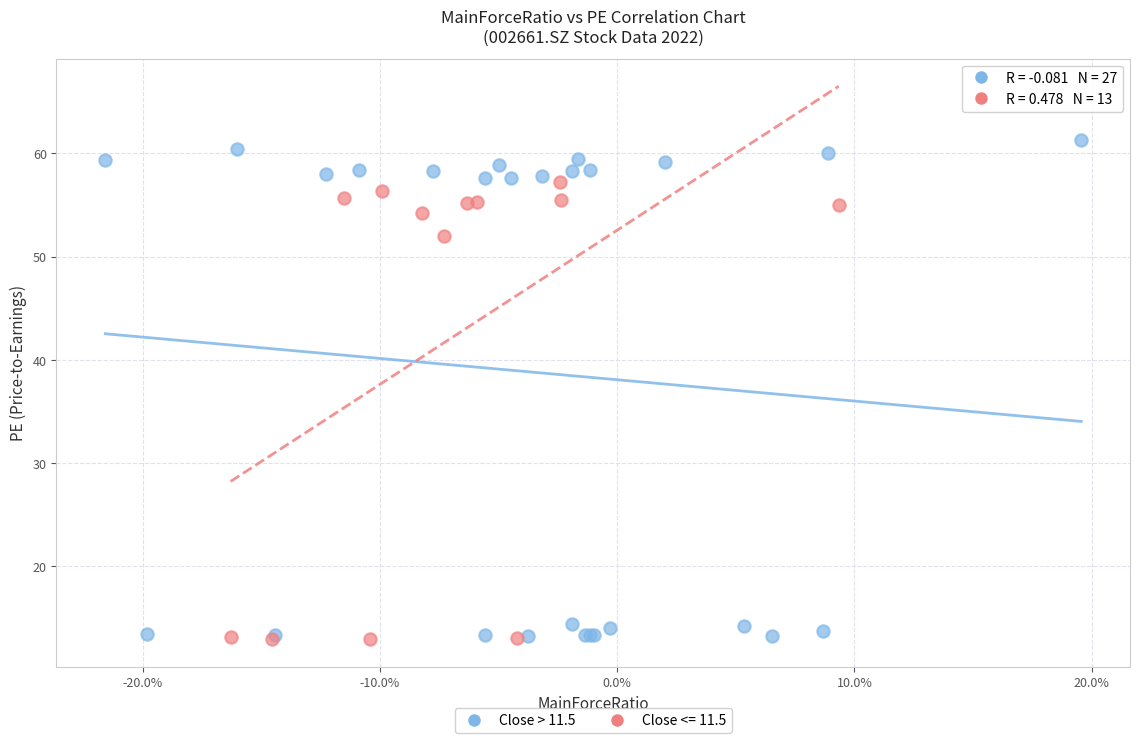

Which series reaches the maximum Y coordinate?

Close > 11.5